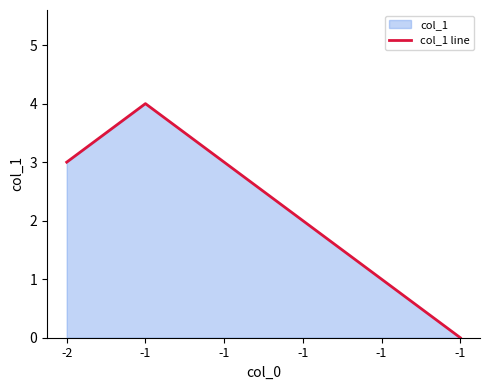

What is the sum of all values?

13